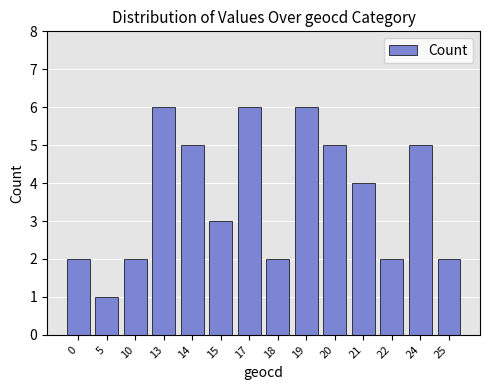

What is the ratio of the value at 19 to the value at 15?

2.0